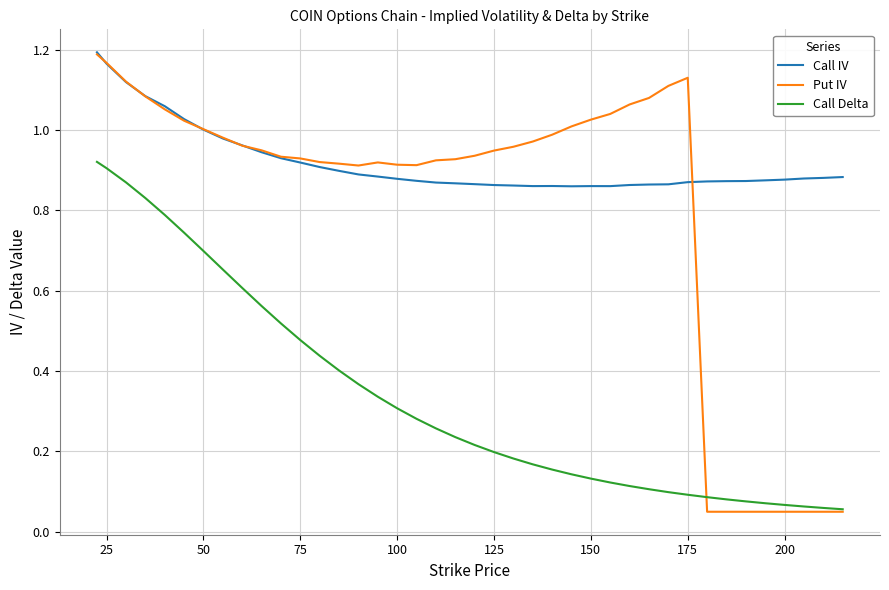

List the series in order of their overall mean, highest first.

Call IV, Put IV, Call Delta